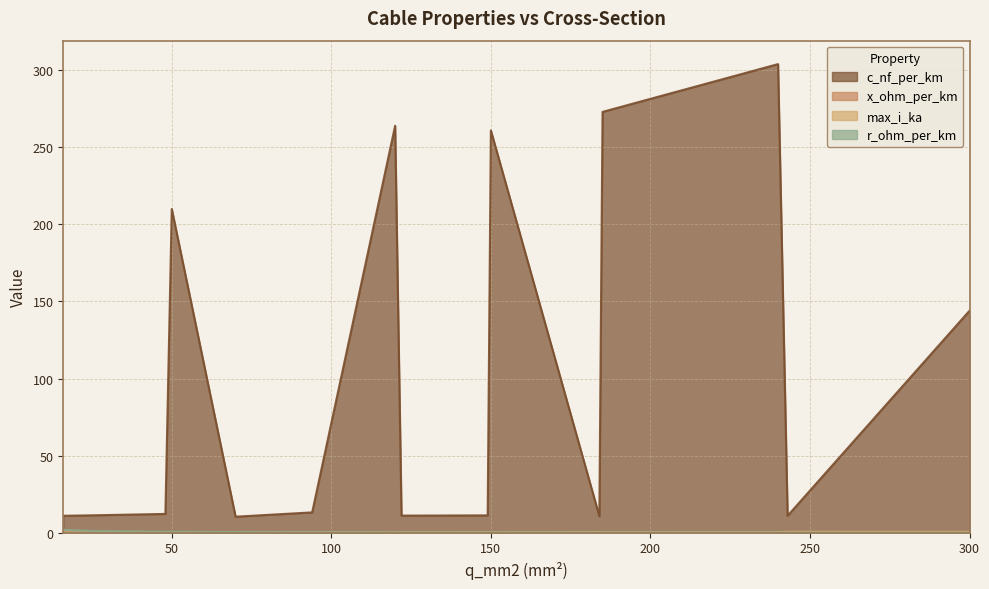

Is the value of max_i_ka at 150 greater than the value of c_nf_per_km at 150?

No